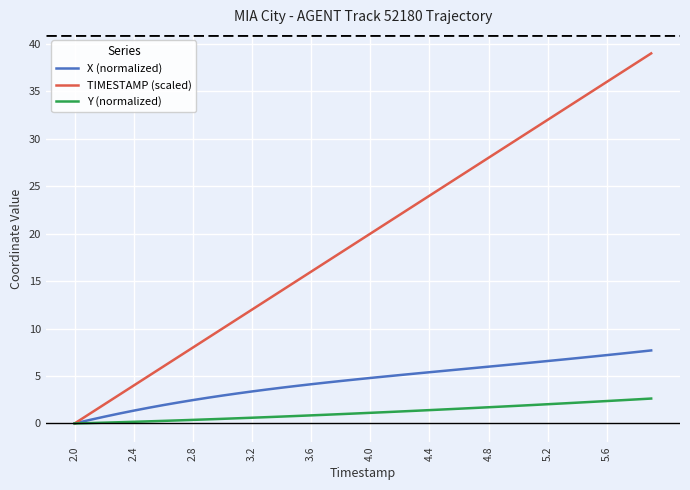

What are all the series names shown in the legend?

X (normalized), TIMESTAMP (scaled), Y (normalized)